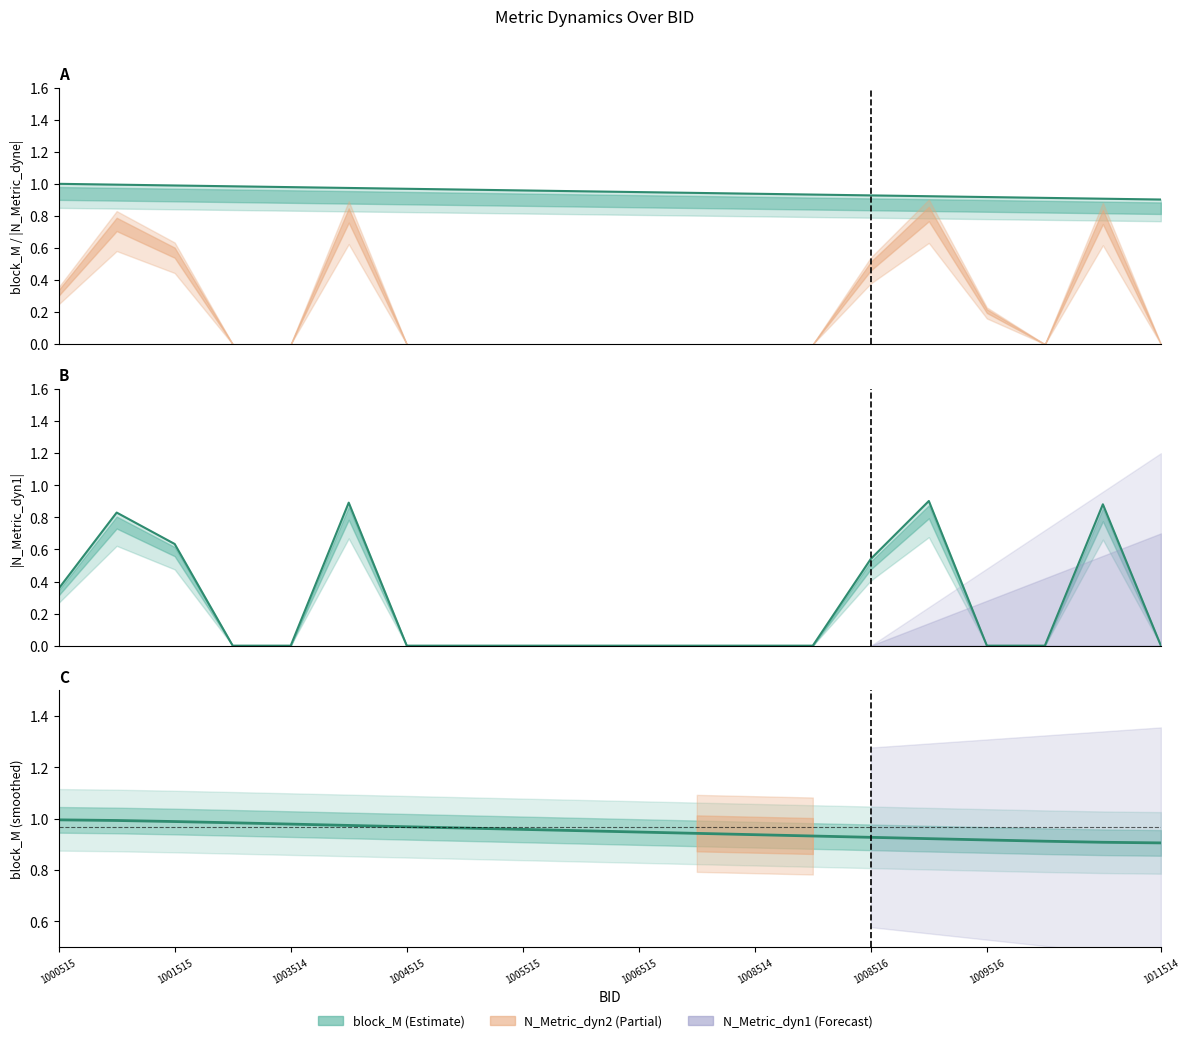

Between 9 and 19, which series saw the biggest shift?

block_M